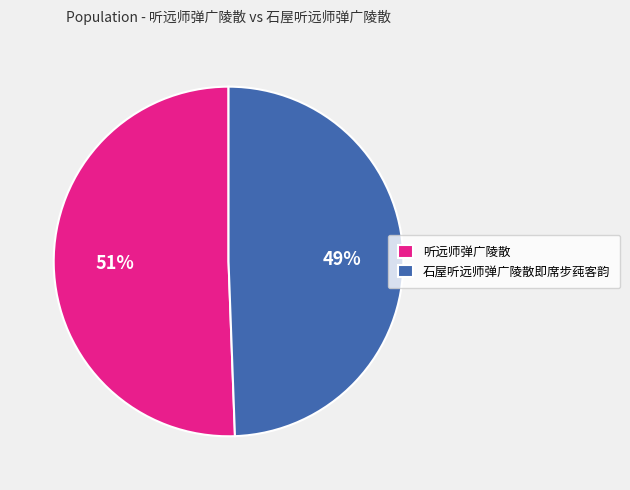

How many slices are in this pie chart?

2